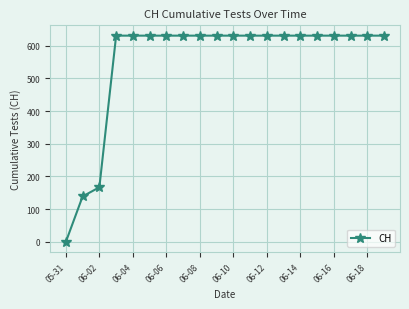

What is the difference between the maximum and minimum values?

631